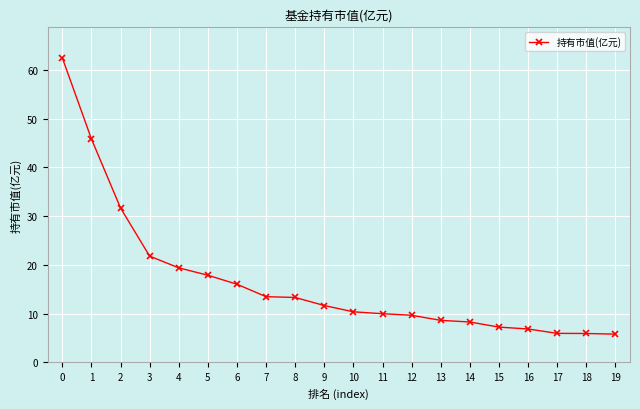

The chart shows a value of 45.9 at 1. True or false?

True